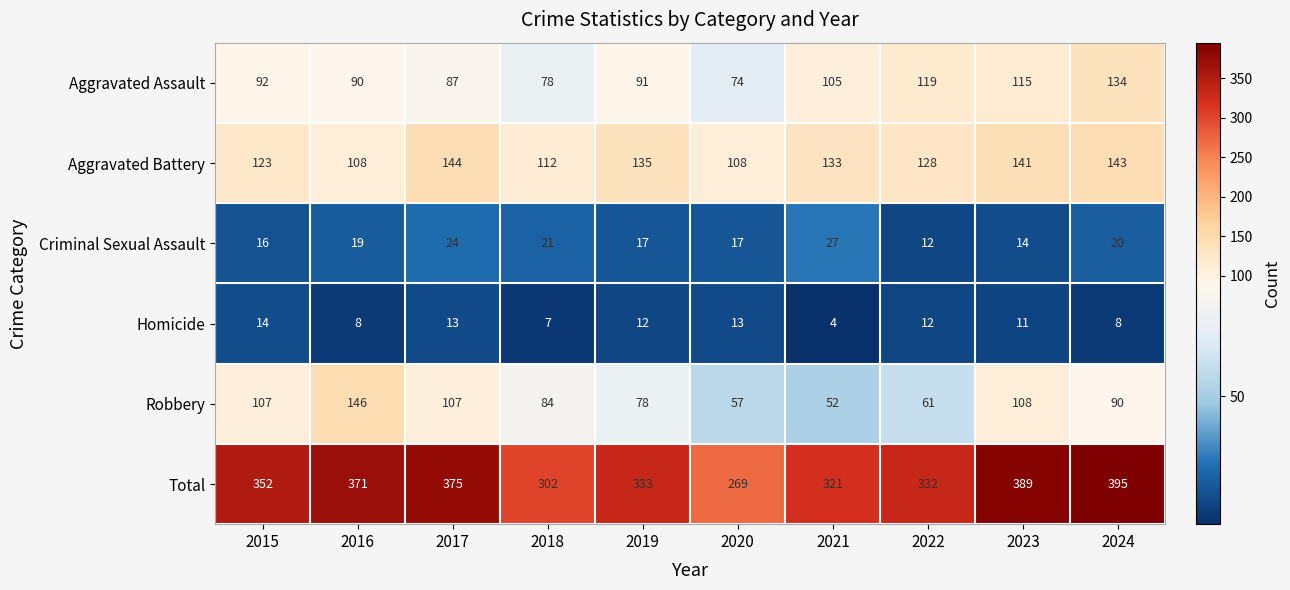

Where is Total nearest to the value 332?

2022